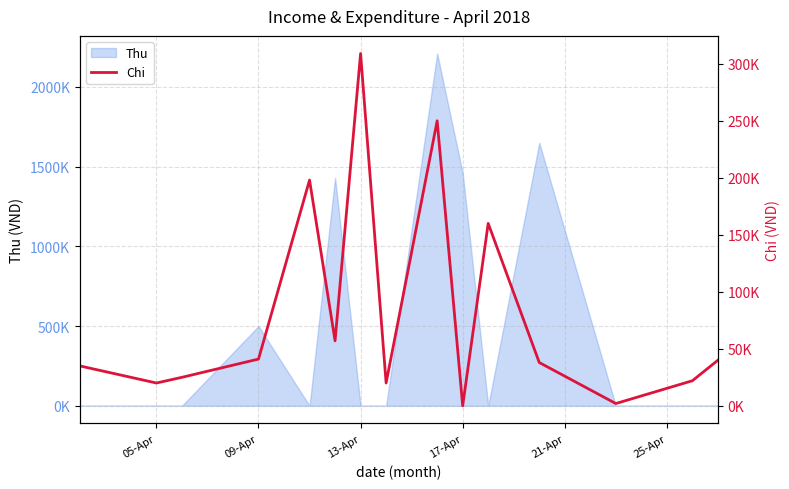

How many interior local peaks (higher than both neighbors) does the data have?

4